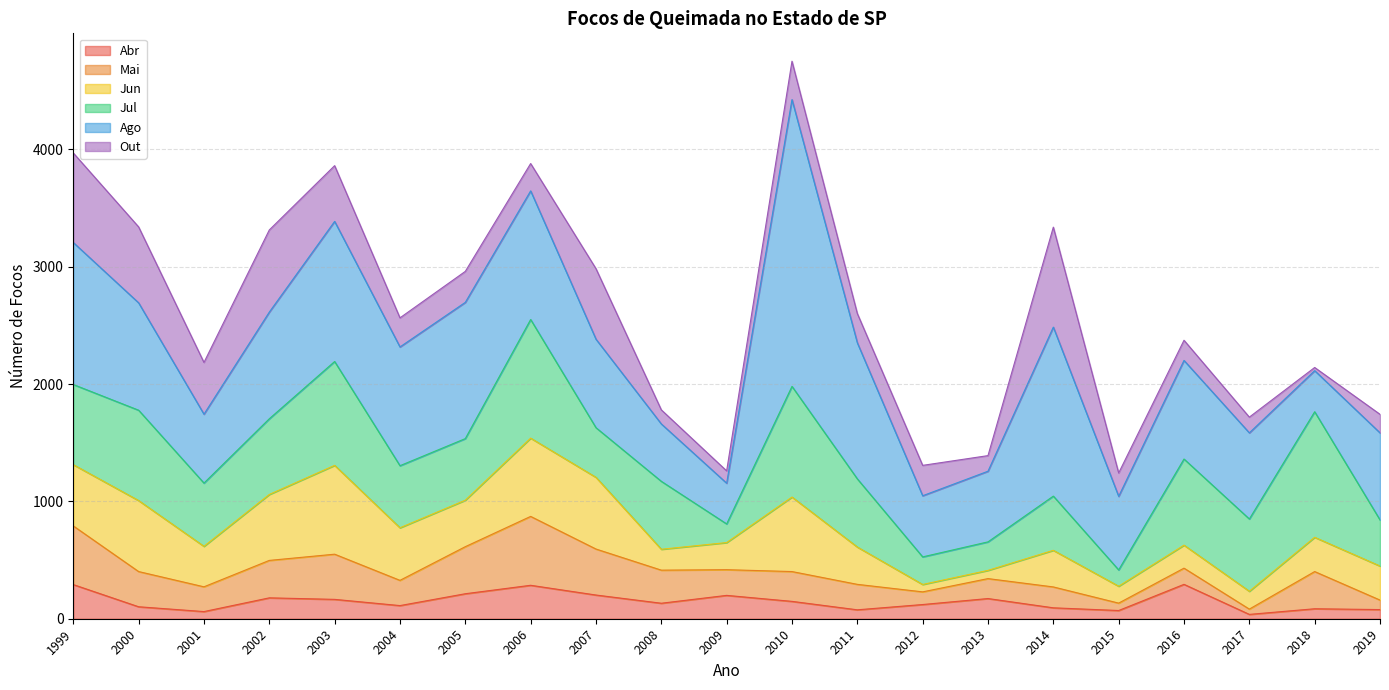

List the labels in order of Jul value, largest first.

2018, 2006, 2010, 2003, 2000, 2016, 1999, 2002, 2017, 2011, 2008, 2001, 2004, 2005, 2014, 2007, 2019, 2013, 2012, 2009, 2015